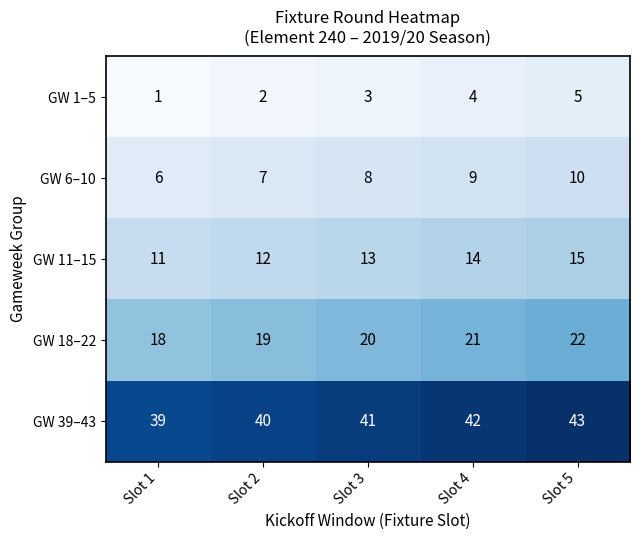

Read the GW 11–15 value at Slot 1.

11